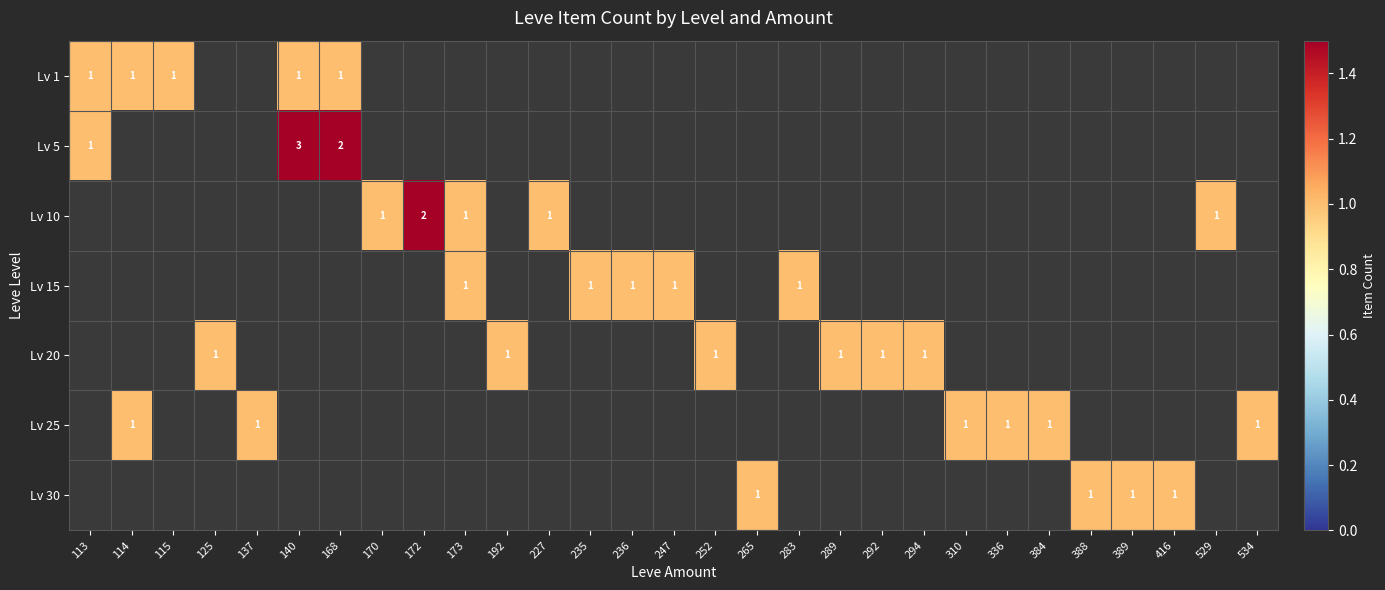

True or false: Lv 20 has a value of 2 at 289.

False